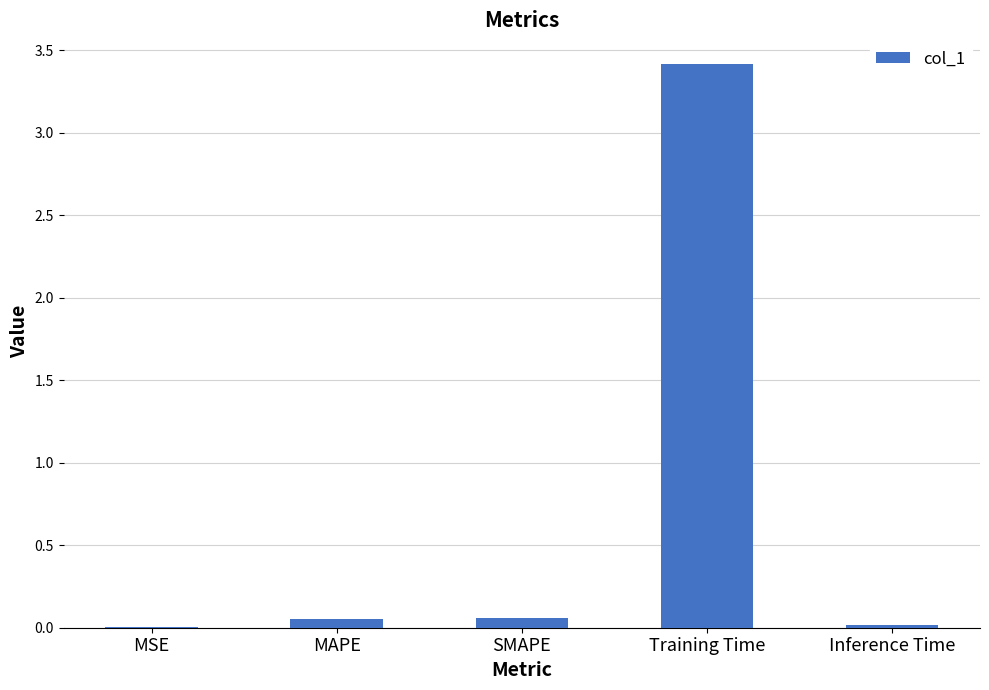

What is the change in value from SMAPE to Training Time?

+3.4